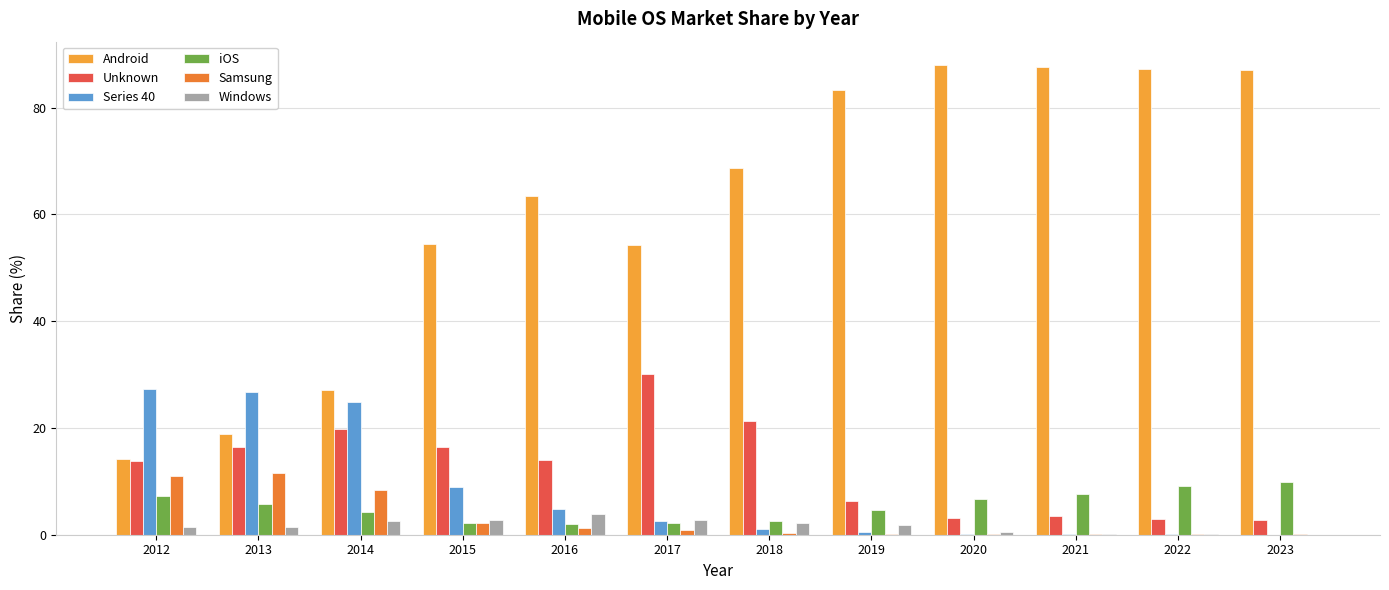

What is the difference between the Unknown values at 2021 and 2014?

16.3